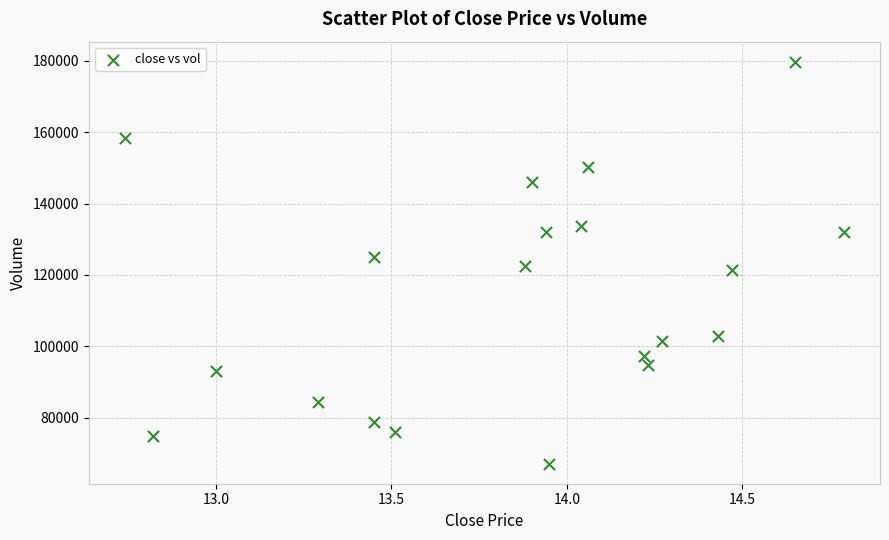

What is the range of Y values (max minus min)?

112537.2